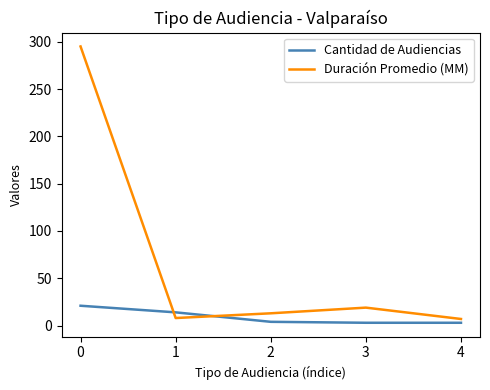

Count the number of categories in the chart.

5